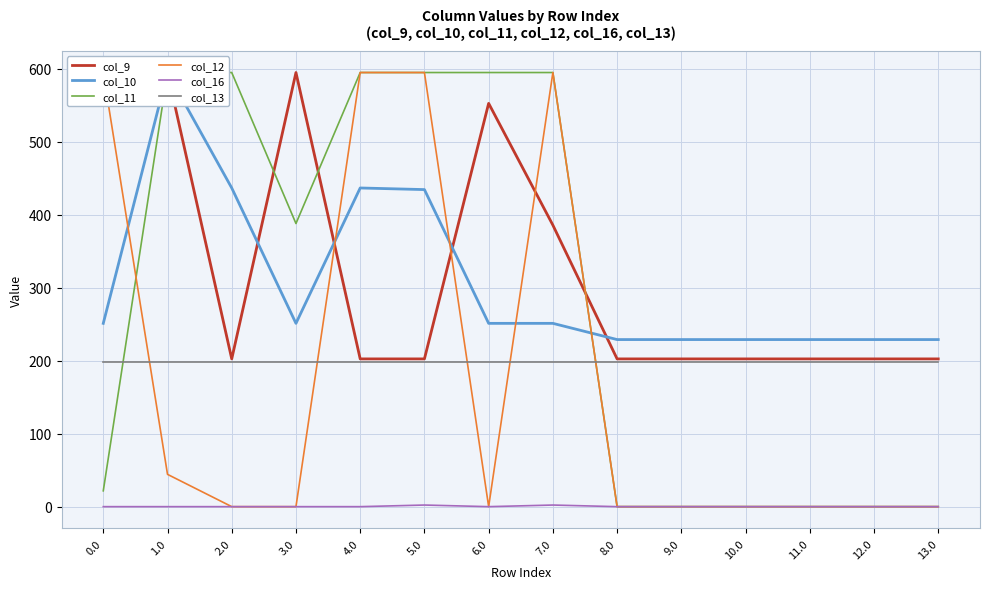

Between 12.0 and 13.0, which is larger?

12.0